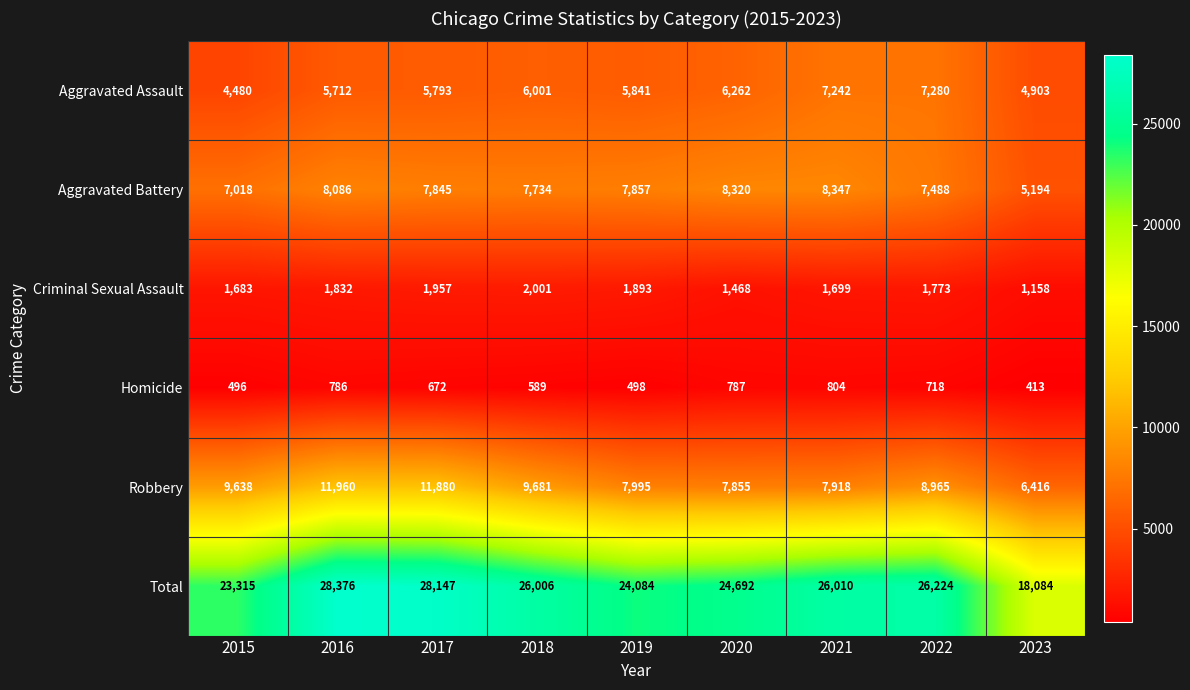

What is the total value across all series at 2022?

52448